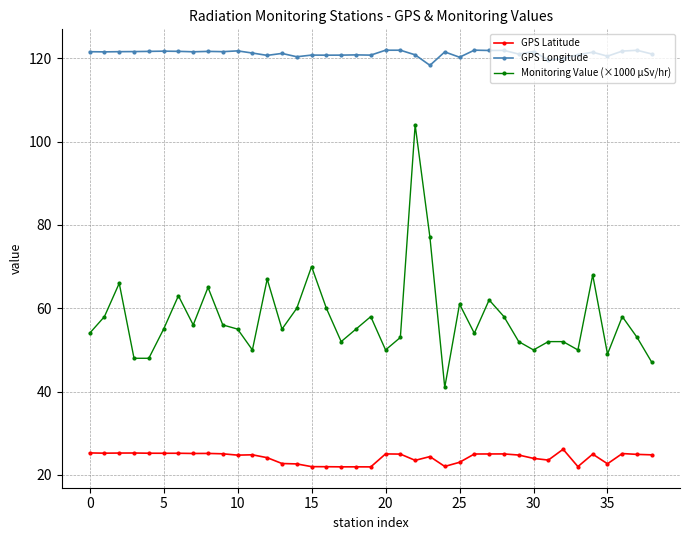

Which series has the largest total across all categories?

GPS Longitude